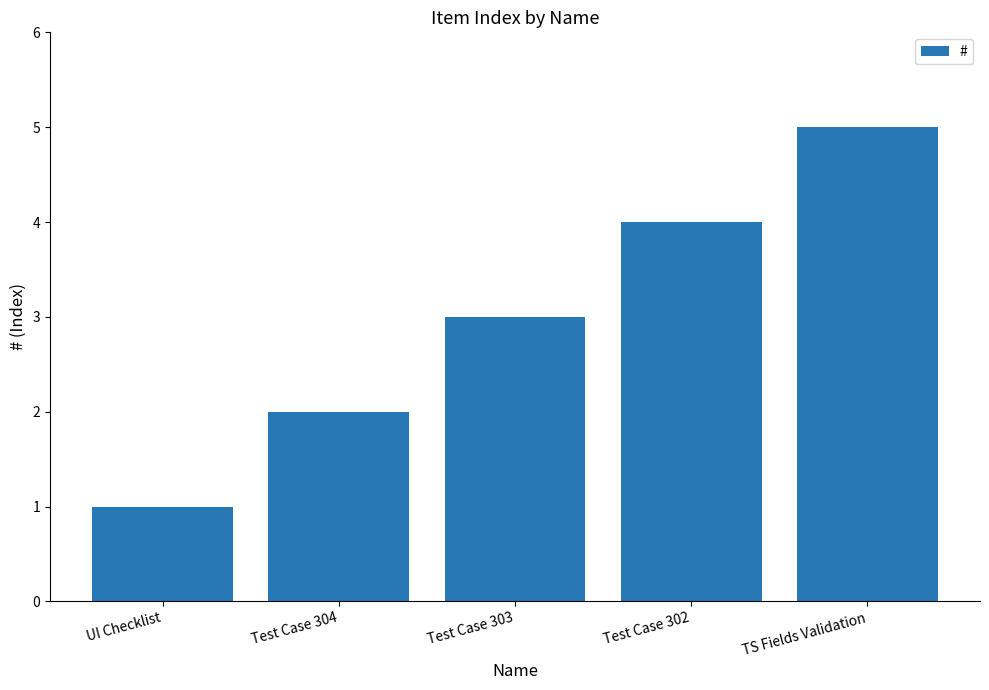

Between Test Case 302 and UI Checklist, which is larger?

Test Case 302